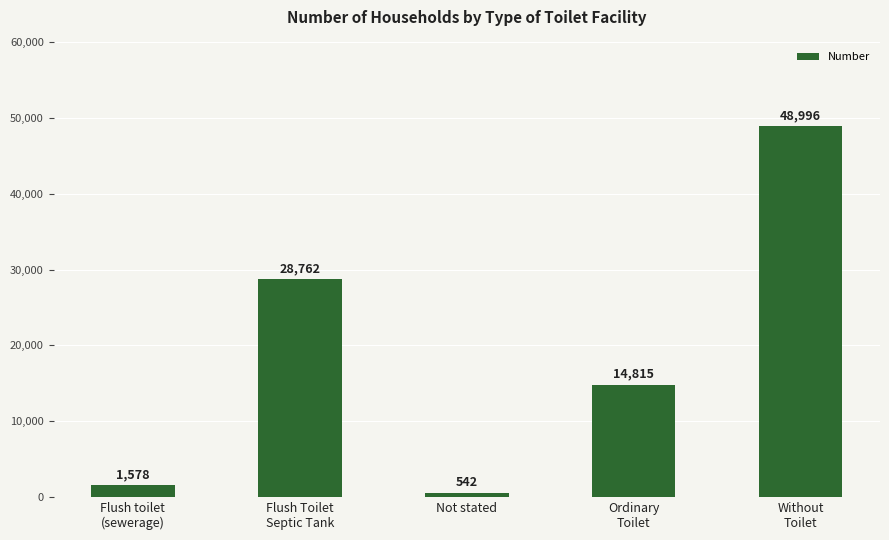

What position from the right is Without
Toilet?

1